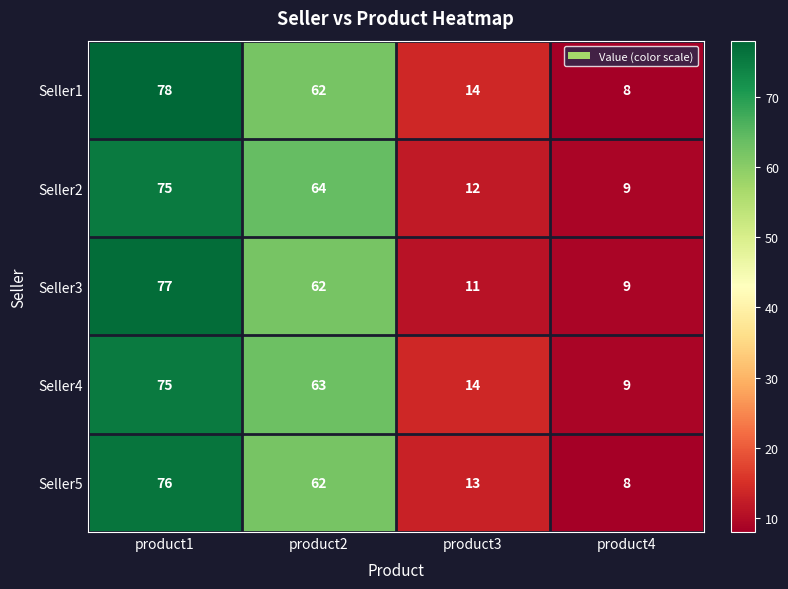

Which series has the largest range (max minus min)?

Seller1